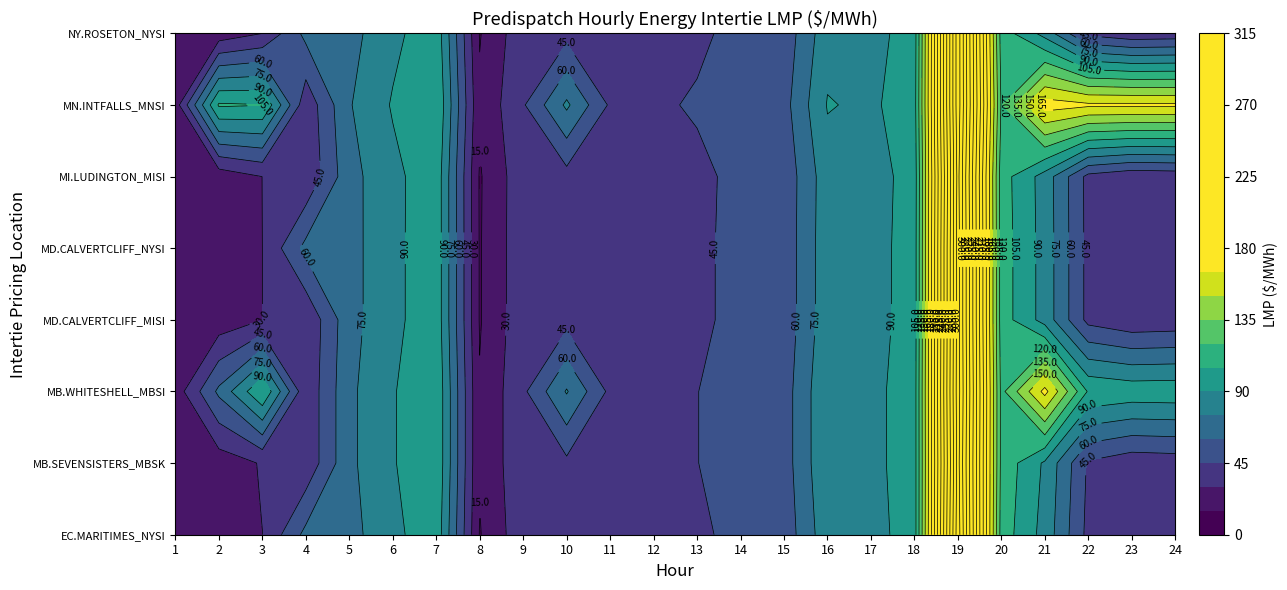

What is the lowest value of the MD.CALVERTCLIFF_NYSI series?

13.9